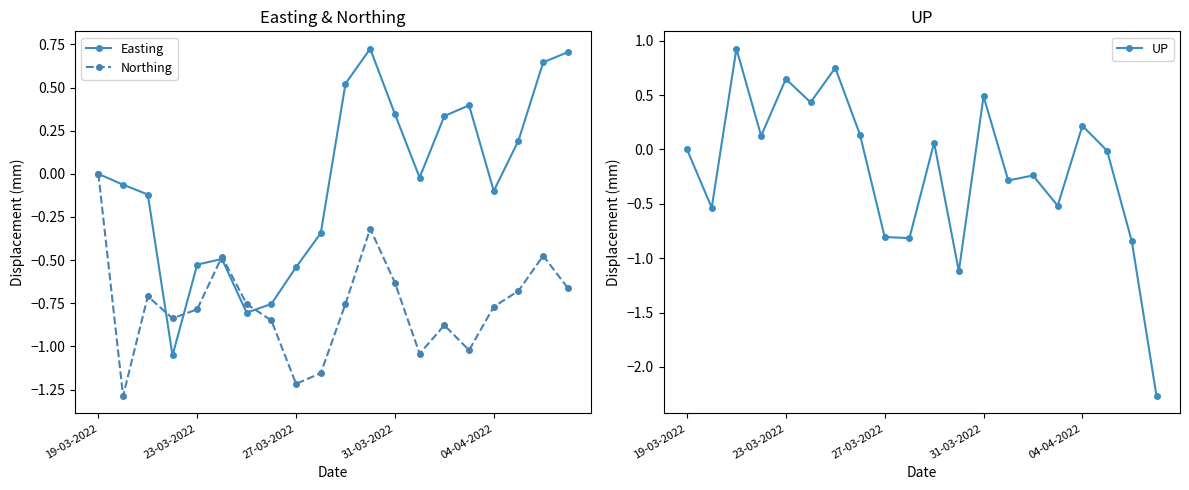

At which label does Northing reach its peak?

19-03-2022